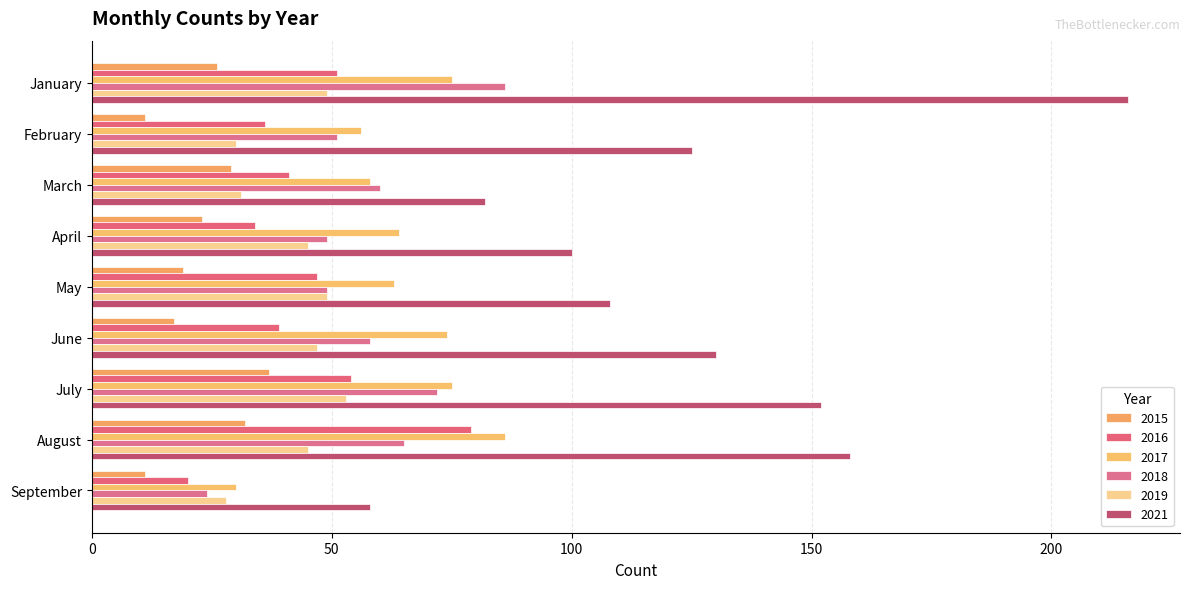

How many categories are shown in the chart?

9